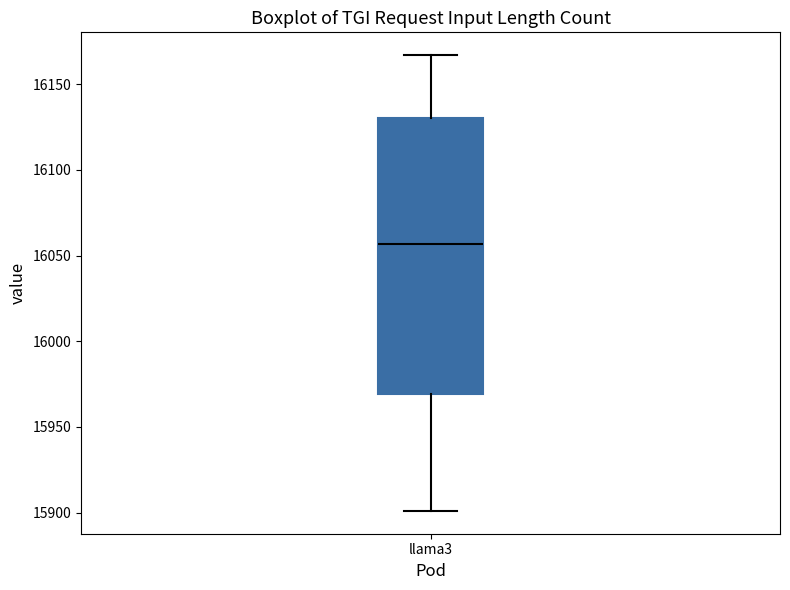

Transcribe this box plot: give where the median line is, the range the box spans, and where the two whiskers end, as read against the y-axis. The values are not printed on the chart, so give them approximately, as read against the axis.

median 16055, box 15970 to 16130, whiskers 15900 to 16165